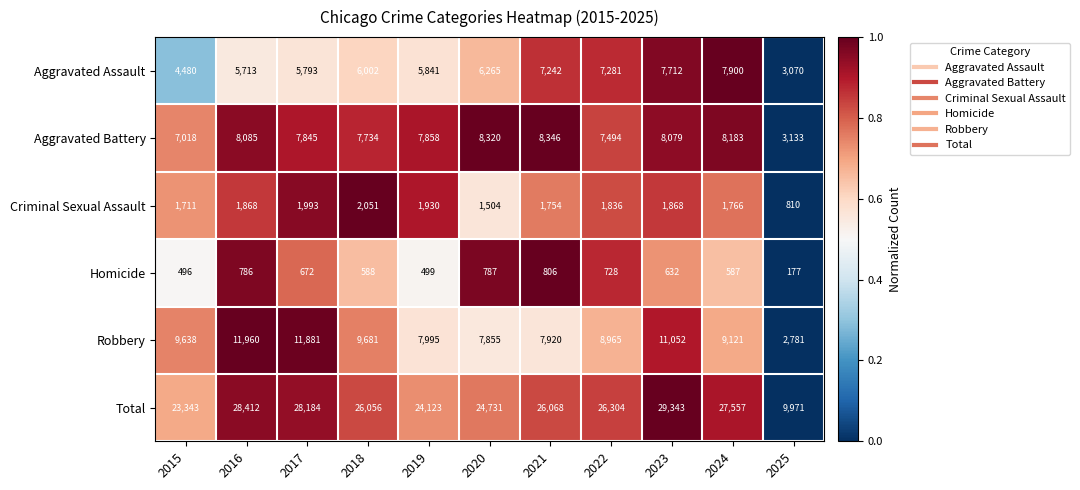

What is the average value of the Aggravated Battery series?

7463